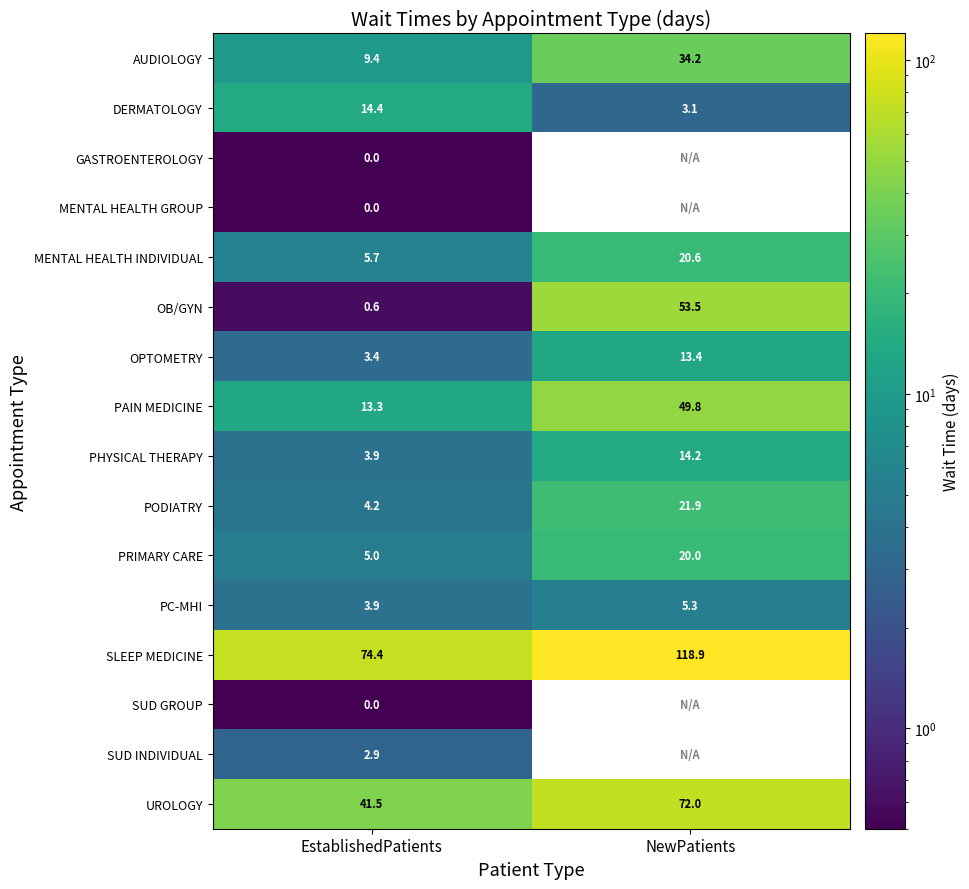

How many data points in PHYSICAL THERAPY are above 14?

1